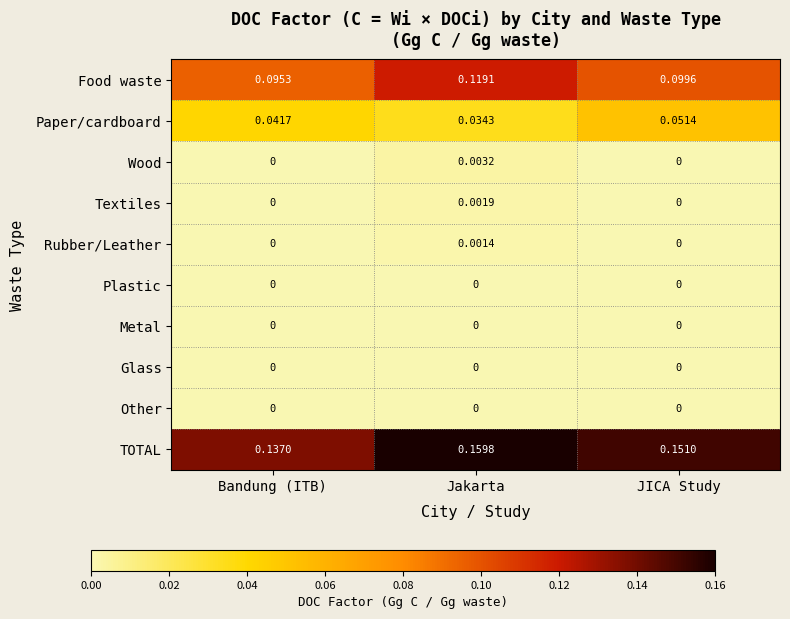

List the labels in order of TOTAL value, smallest first.

Bandung (ITB), JICA Study, Jakarta